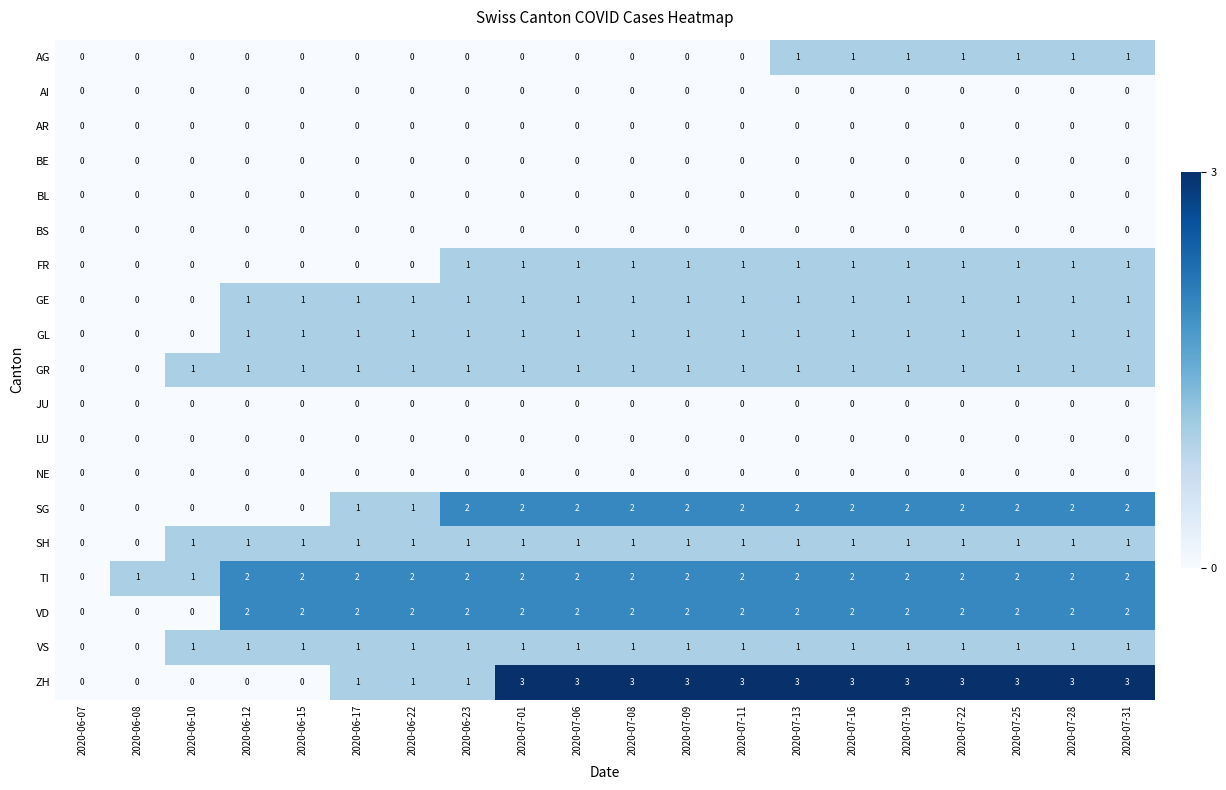

Which series has the largest total across all categories?

ZH